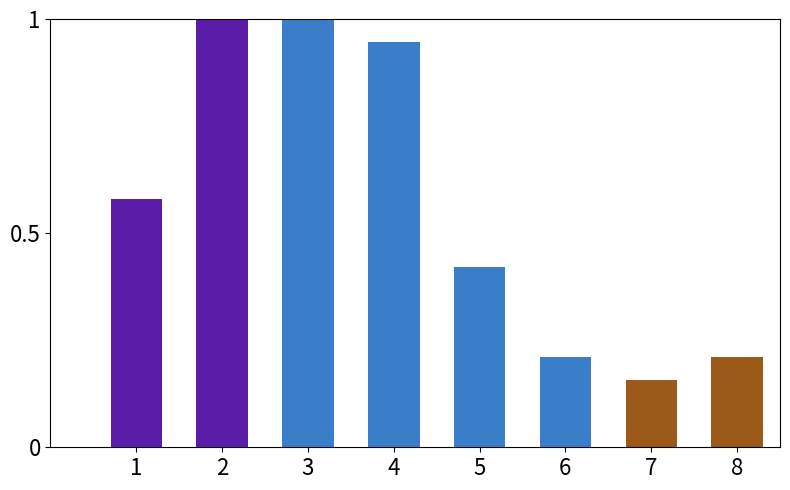

Is it true that the value at 5 is 0.2?

False